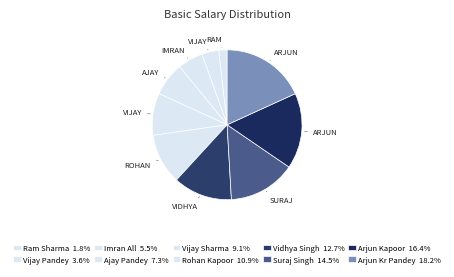

To the nearest percent, what is the difference between the Imran All and Suraj Singh slice percentages?

9%